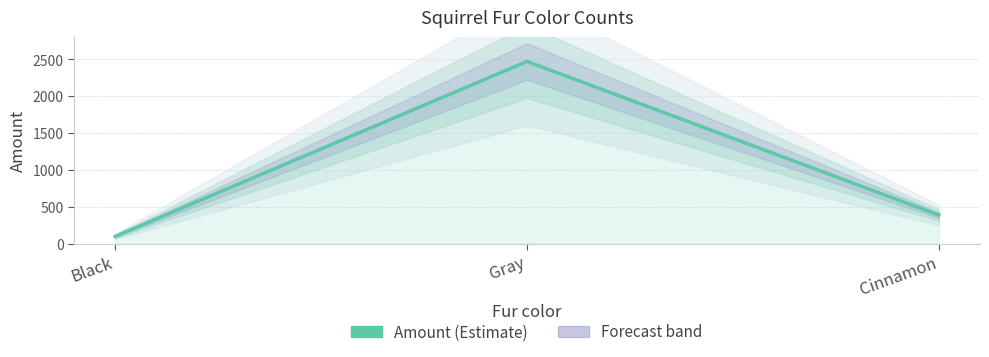

Rank the categories by value from lowest to highest.

Black, Cinnamon, Gray